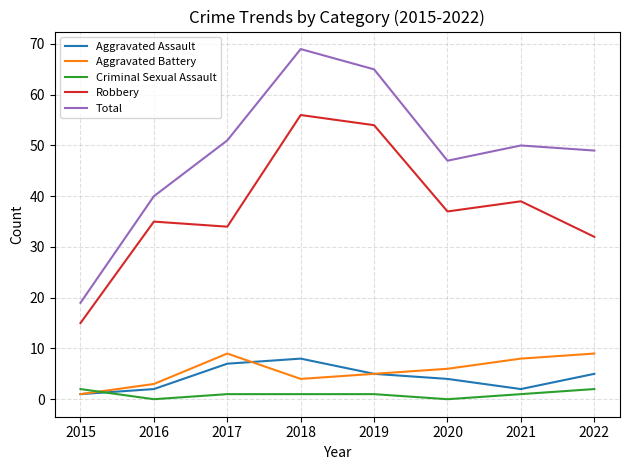

True or false: Aggravated Battery has a value of 9 at 2020.

False